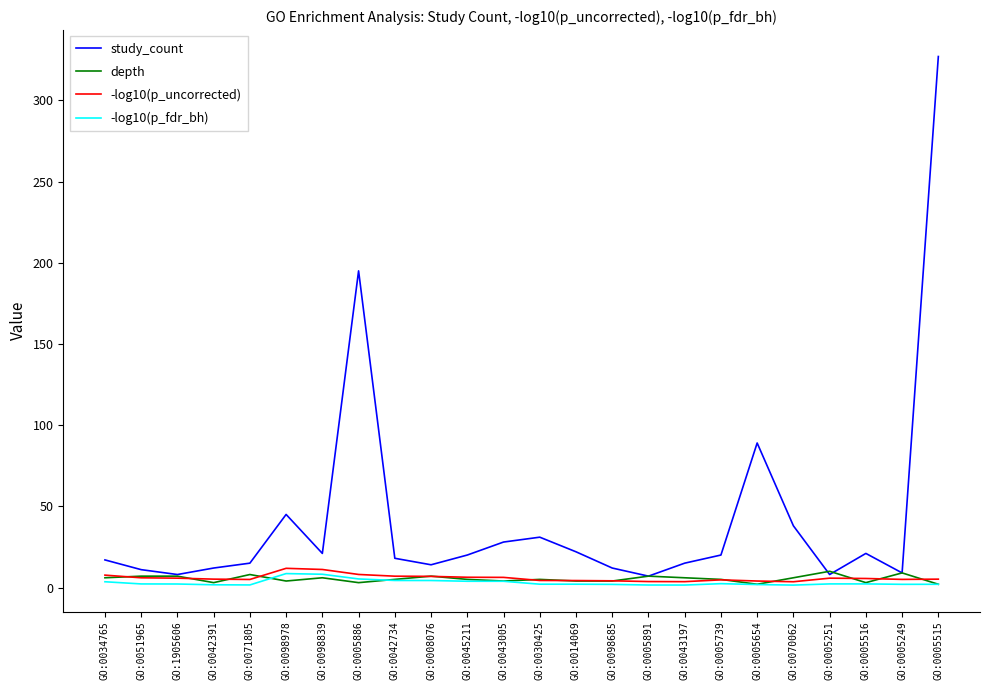

At which category is the sum across all series the highest?

GO:0005515